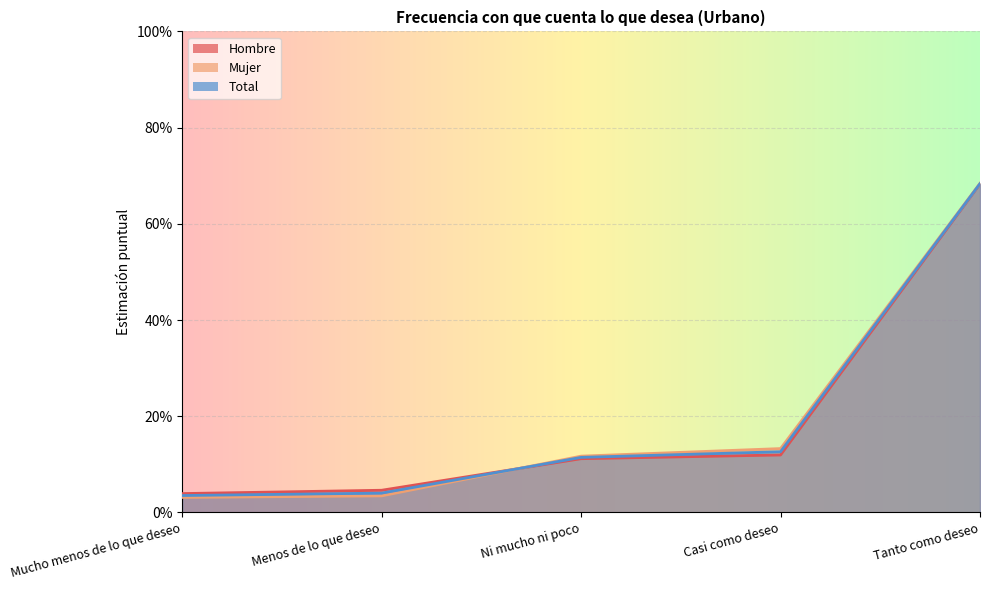

Reading left to right, transcribe all the data shown in this chart.

Hombre: 0.0	0.0	0.1	0.1	0.7
Mujer: 0.0	0.0	0.1	0.1	0.7
Total: 0.0	0.0	0.1	0.1	0.7